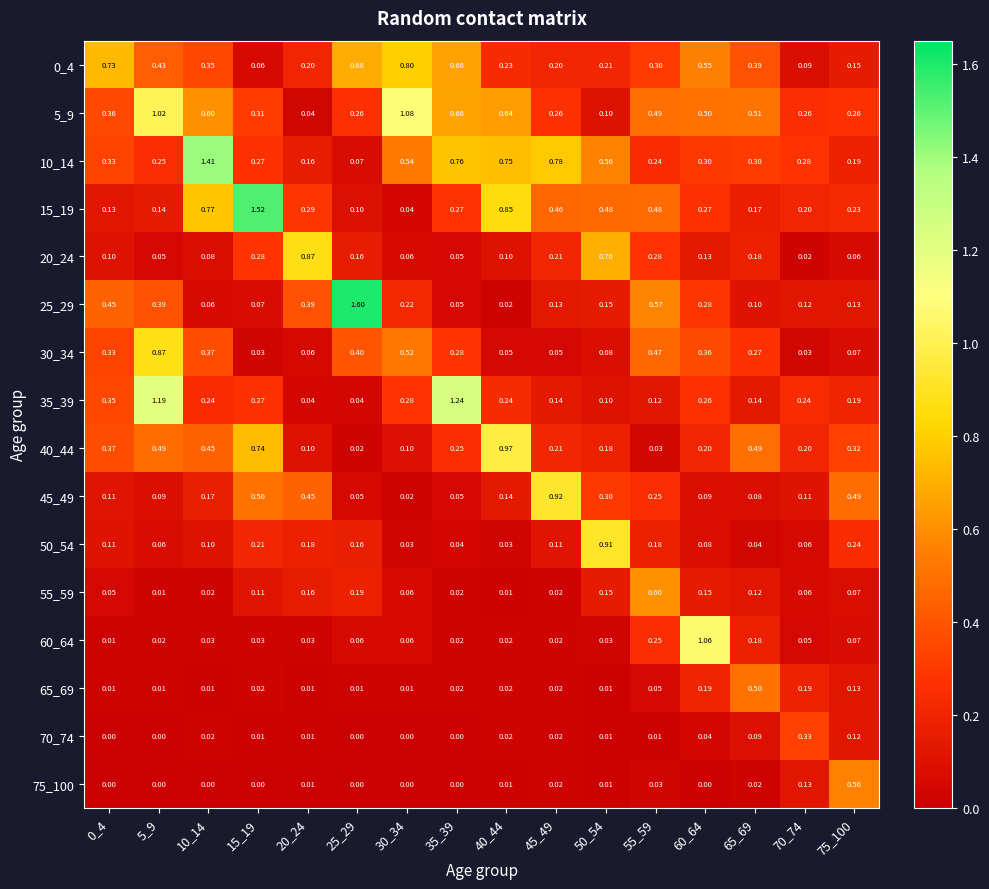

Is the value of 20_24 at 75_100 greater than the value of 35_39 at 30_34?

No